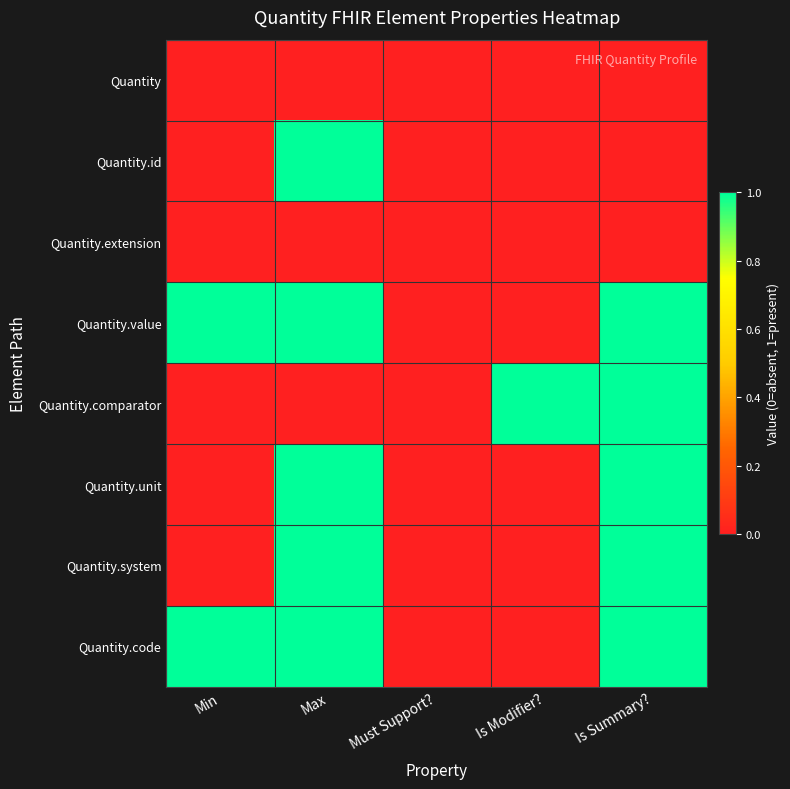

Reading right to left, transcribe all the data shown in this chart.

Quantity: Is Summary?=0	Is Modifier?=0	Must Support?=0	Max=0	Min=0
Quantity.id: Is Summary?=0	Is Modifier?=0	Must Support?=0	Max=1	Min=0
Quantity.extension: Is Summary?=0	Is Modifier?=0	Must Support?=0	Max=0	Min=0
Quantity.value: Is Summary?=1	Is Modifier?=0	Must Support?=0	Max=1	Min=1
Quantity.comparator: Is Summary?=1	Is Modifier?=1	Must Support?=0	Max=0	Min=0
Quantity.unit: Is Summary?=1	Is Modifier?=0	Must Support?=0	Max=1	Min=0
Quantity.system: Is Summary?=1	Is Modifier?=0	Must Support?=0	Max=1	Min=0
Quantity.code: Is Summary?=1	Is Modifier?=0	Must Support?=0	Max=1	Min=1